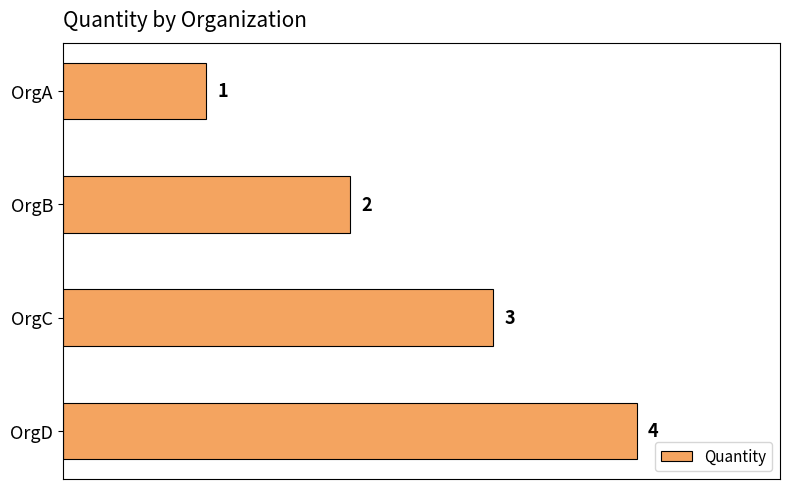

How many values are between 2 and 4?

3